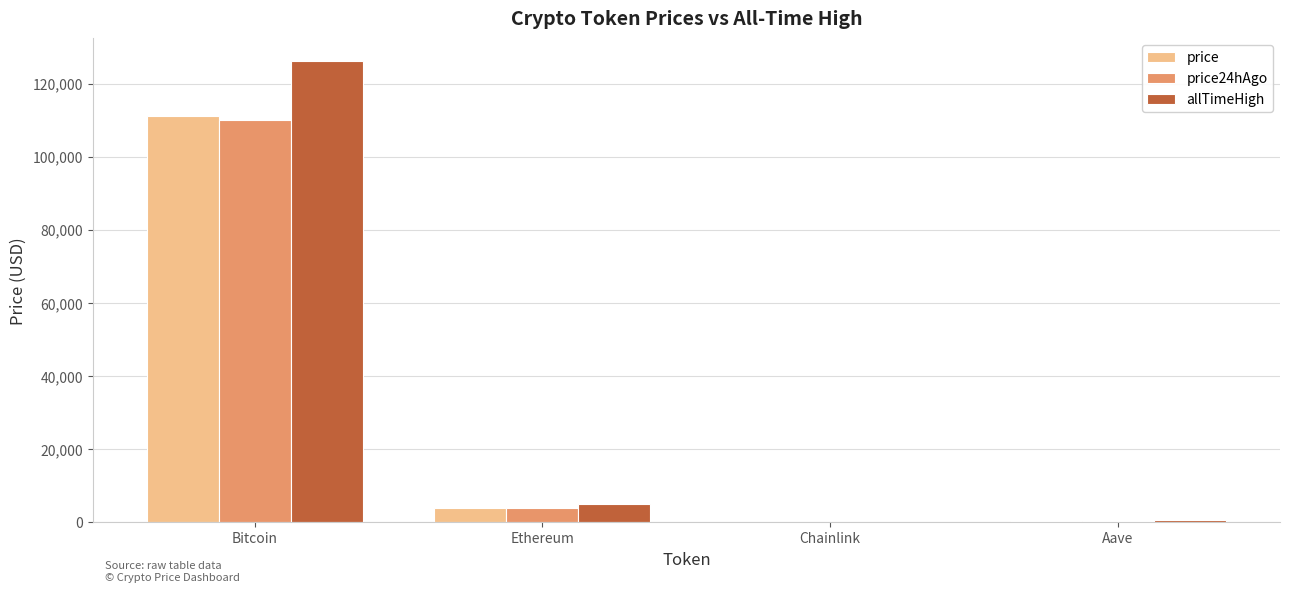

Which category has the highest value across all series?

Bitcoin